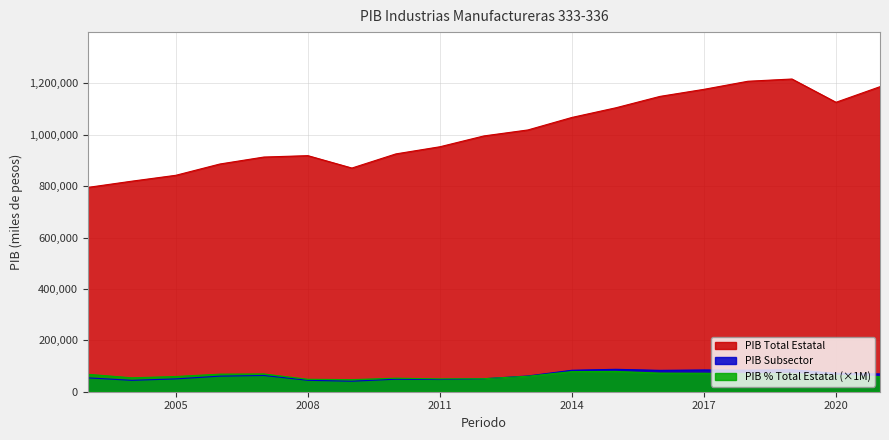

What is the total value across all series at 2011?

1050625.9